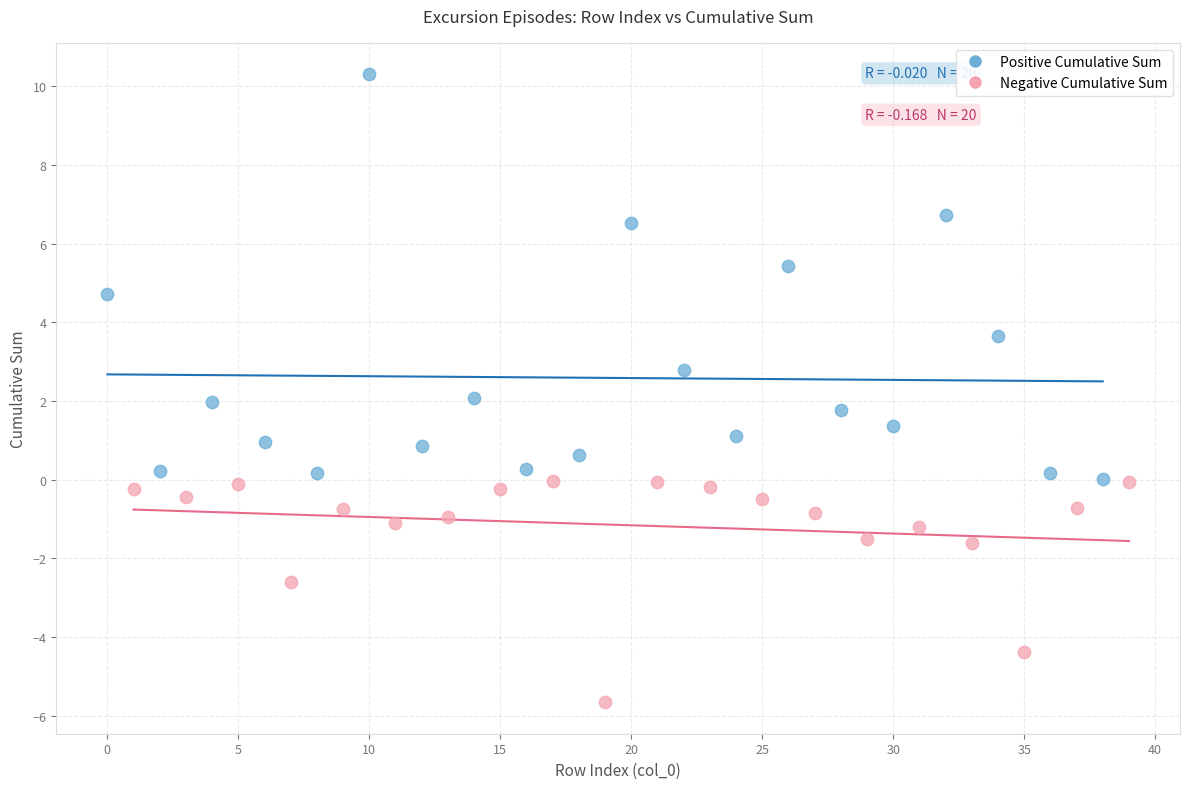

Which series reaches the maximum Y coordinate?

Positive Cumulative Sum